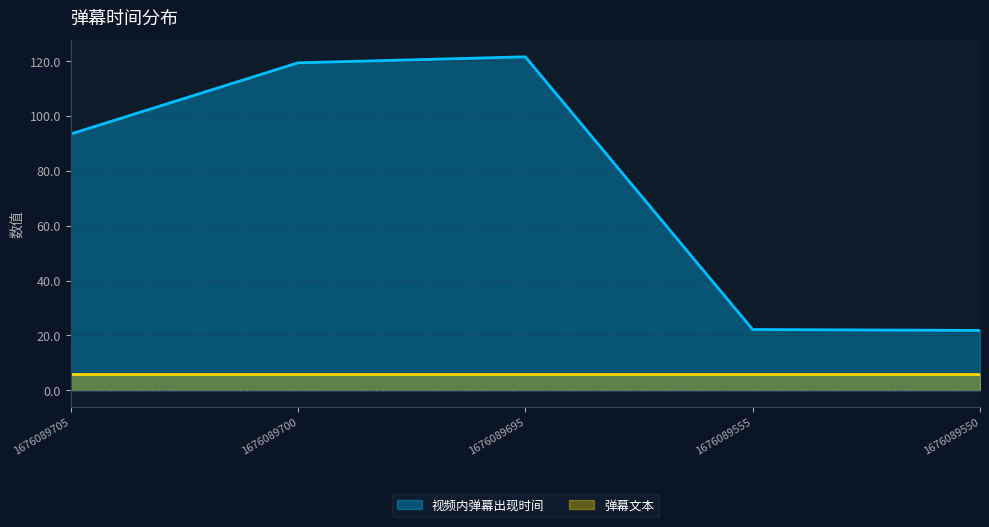

How many series are shown in this chart?

2